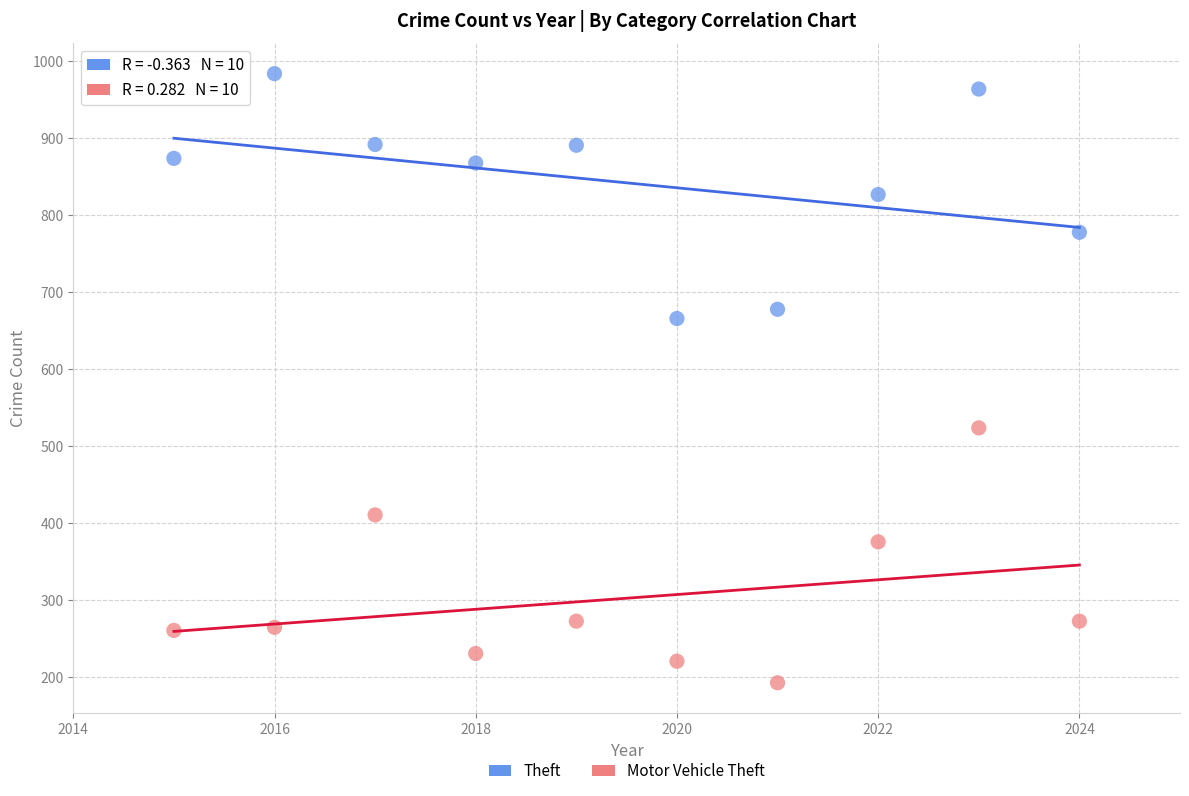

In the Motor Vehicle Theft series, what Y value is closest to 358?

376